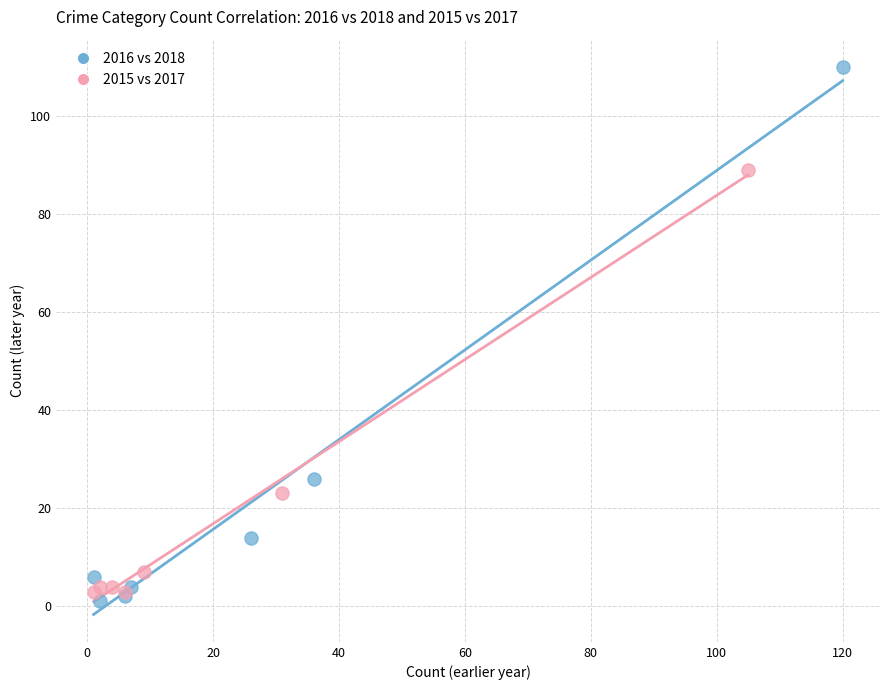

Which series contains the highest Y value?

2016 vs 2018